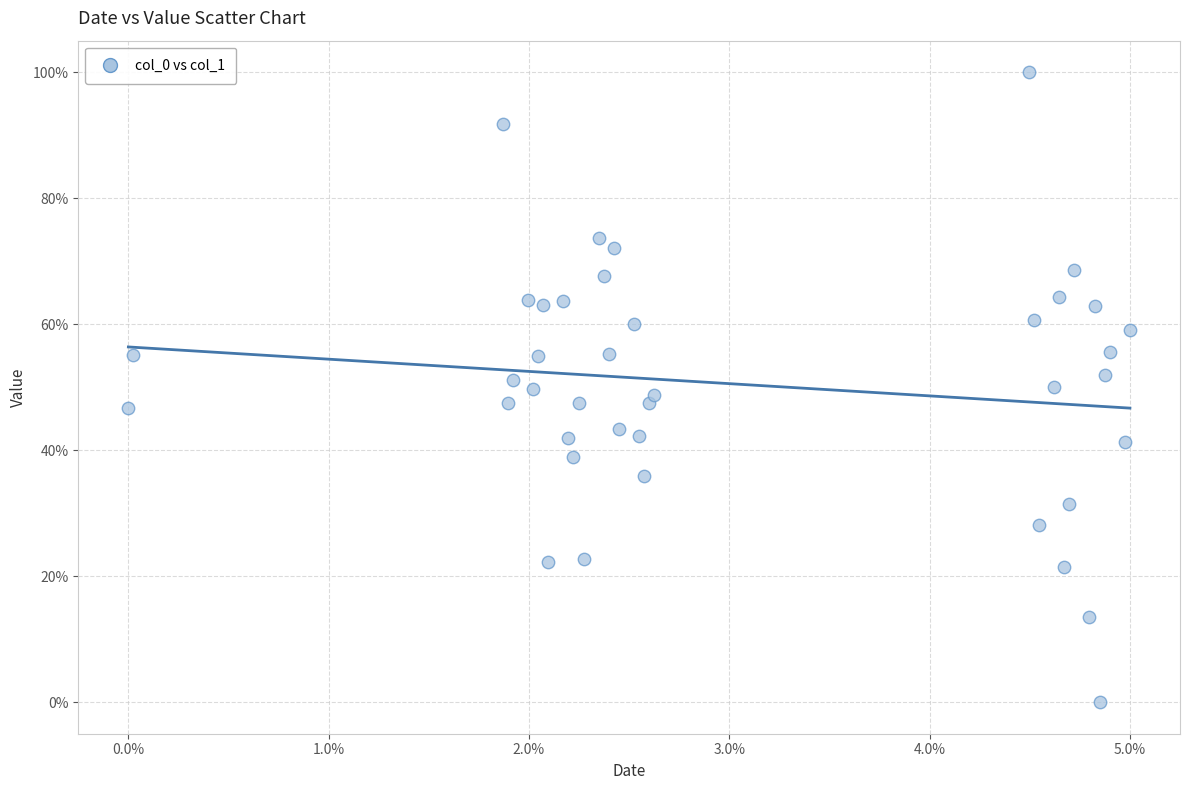

What is the range of Y values (max minus min)?

100.0